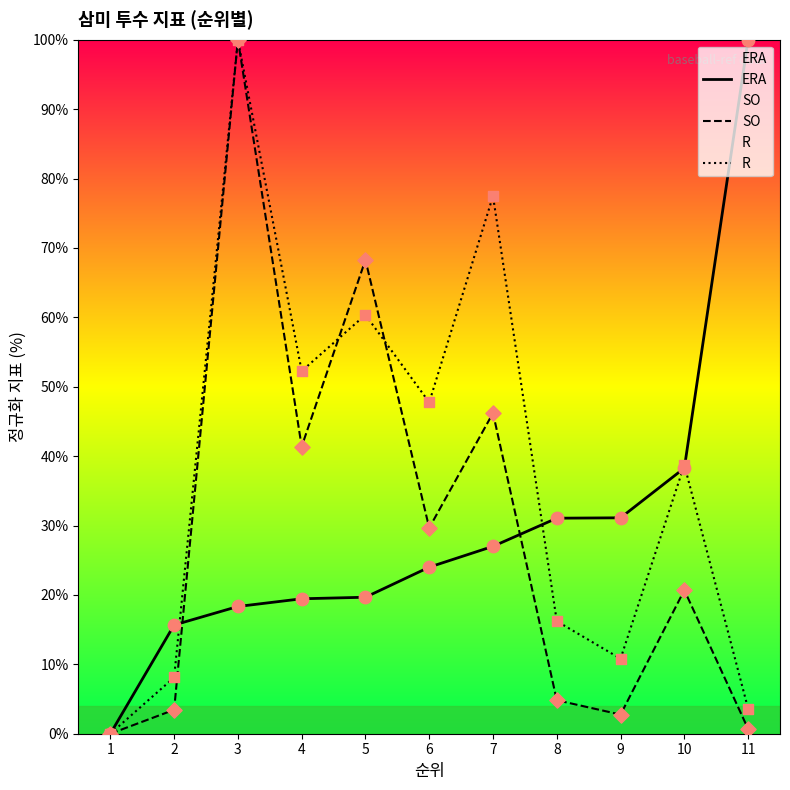

What are all the series names shown in the legend?

ERA, SO, R